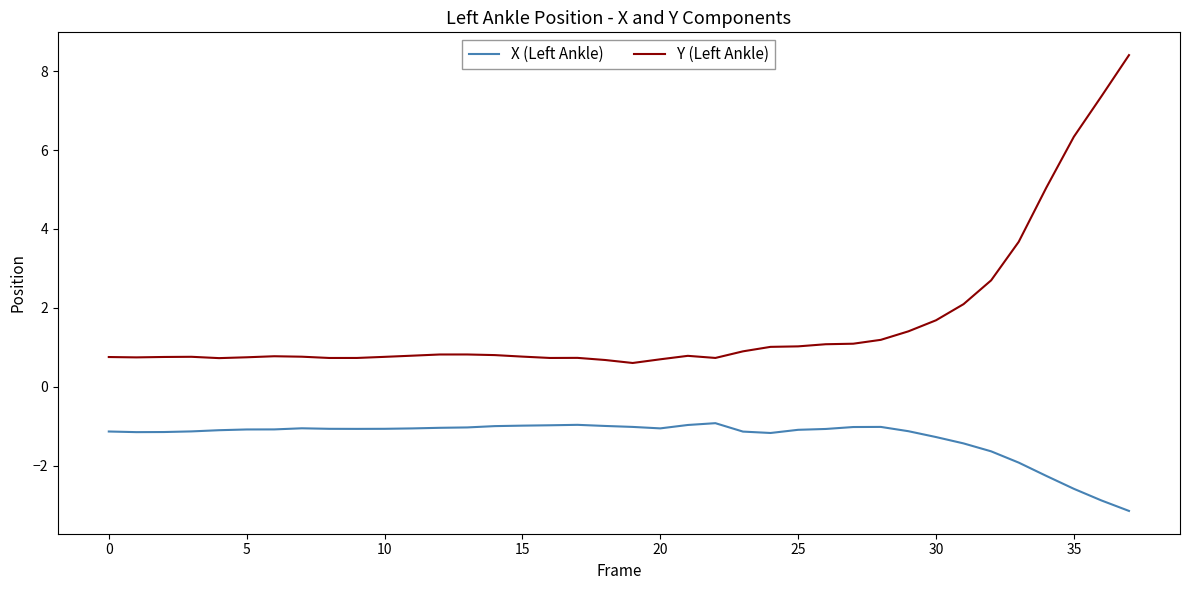

Rank the series by their average value, from lowest to highest.

X (Left Ankle), Y (Left Ankle)